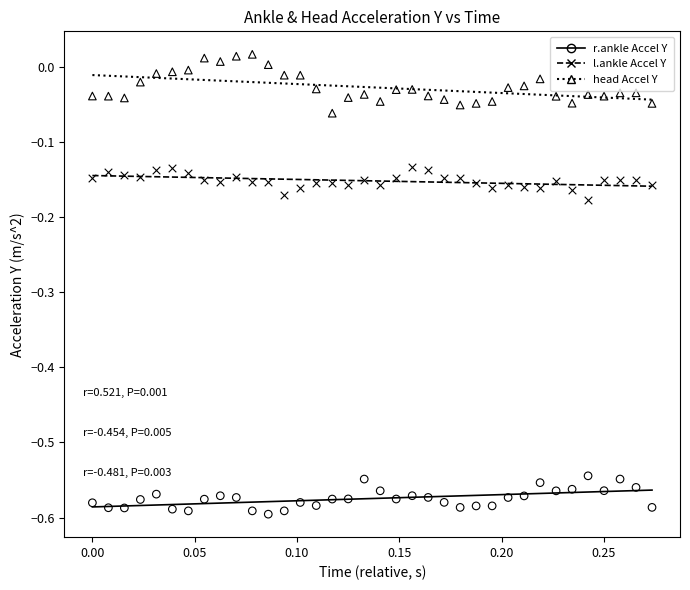

Across all data points, what is the range of X values (max minus min)?

0.3